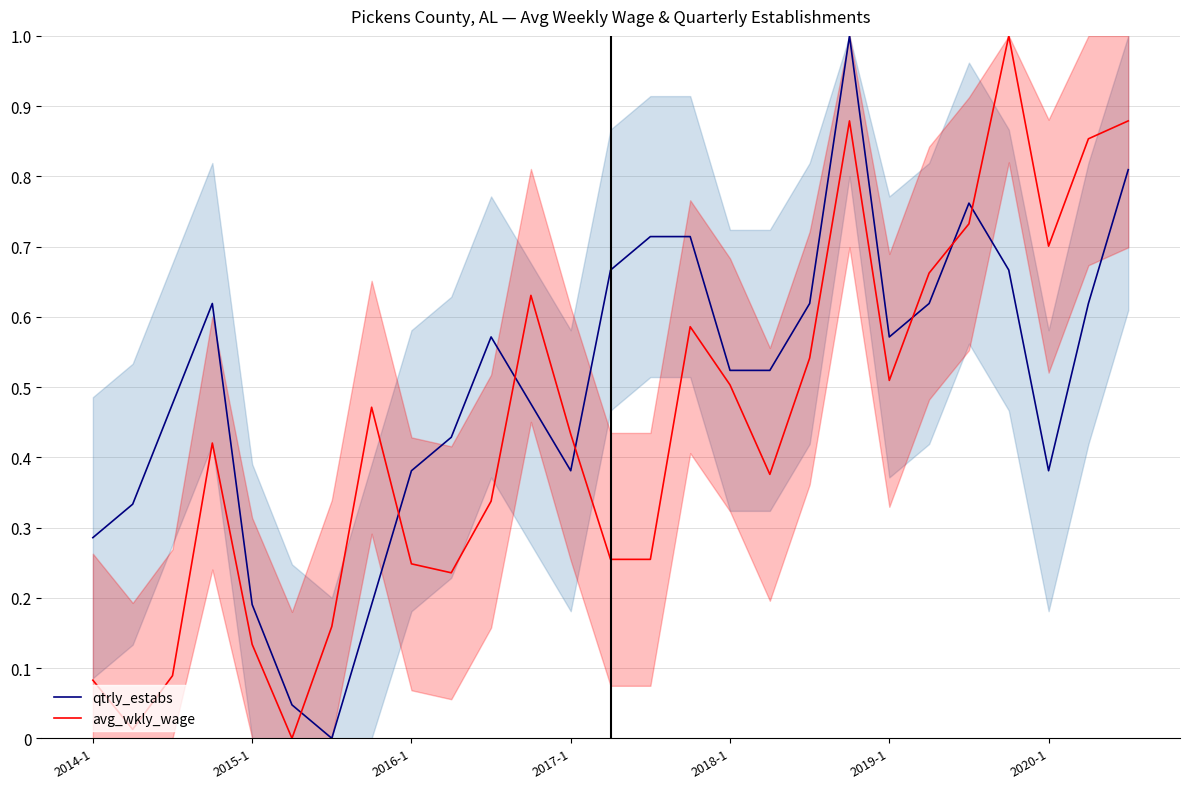

What are all the series names shown in the legend?

qtrly_estabs, avg_wkly_wage